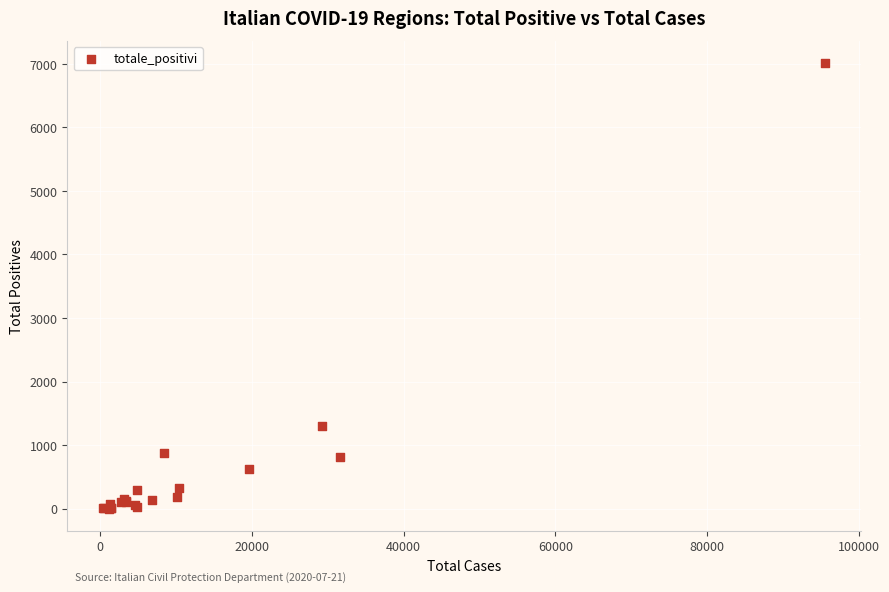

What Y value in the scatter plot is closest to 3505?

1297